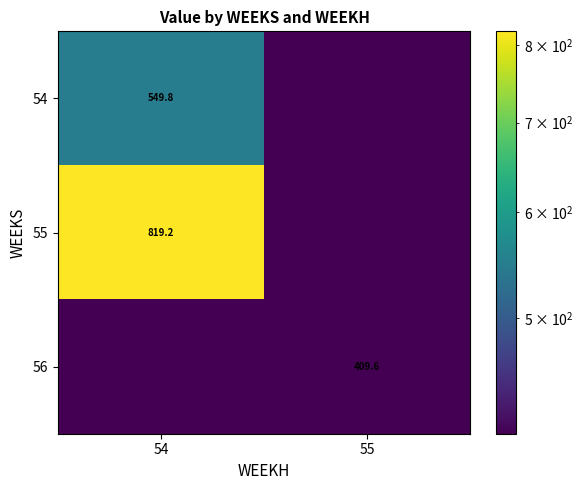

At which category is the sum across all series the highest?

54